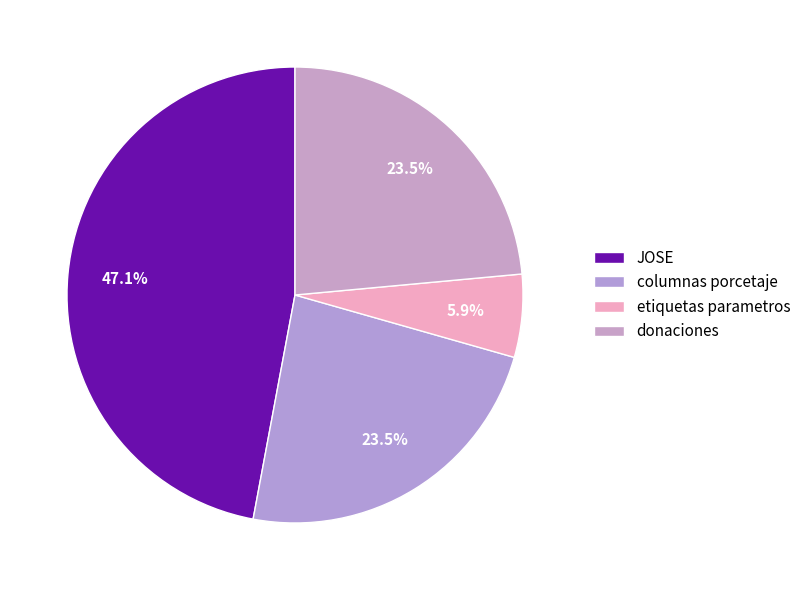

What is the smallest slice in the pie chart?

etiquetas parametros